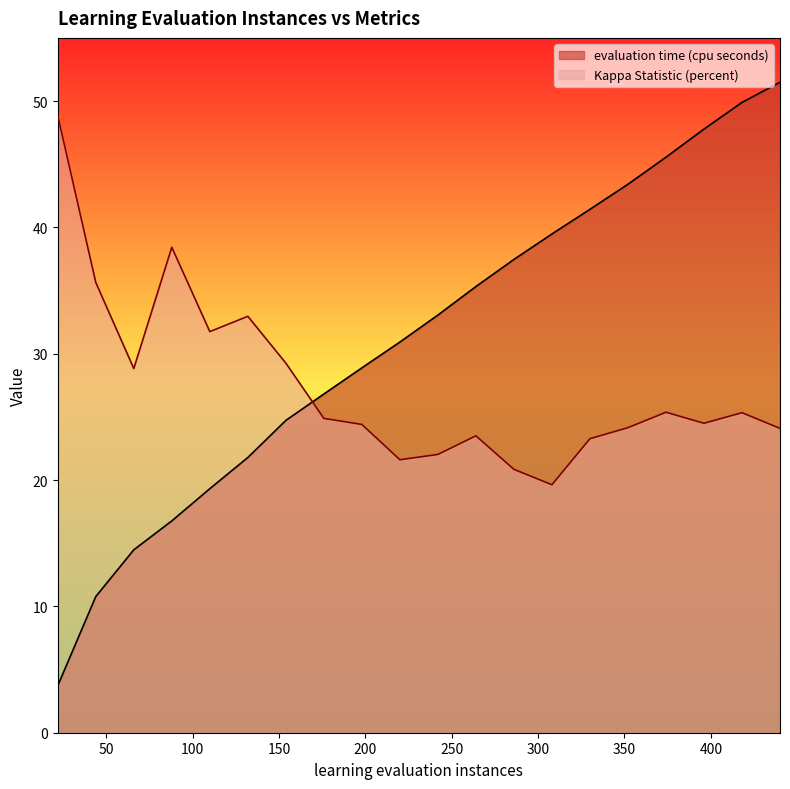

What is the label of the 10th point from the left?

220.0